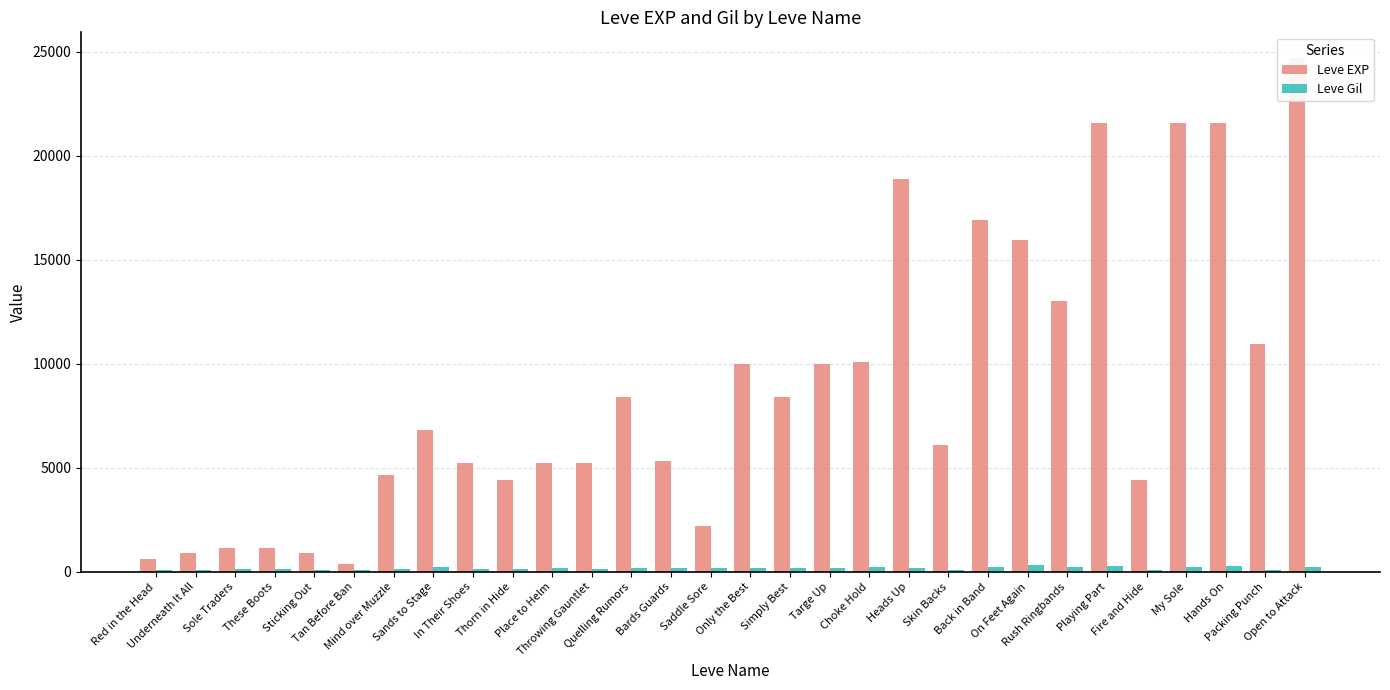

Reading left to right, transcribe all the data shown in this chart.

Leve EXP: Red in the Head=630	Underneath It All=900	Sole Traders=1160	These Boots=1160	Sticking Out=900	Tan Before Ban=370	Mind over Muzzle=4660	Sands to Stage=6840	In Their Shoes=5220	Thorn in Hide=4410	Place to Helm=5220	Throwing Gauntlet=5220	Quelling Rumors=8430	Bards Guards=5330	Saddle Sore=2230	Only the Best=9990	Simply Best=8430	Targe Up=9990	Choke Hold=10100	Heads Up=18910	Skin Backs=6110	Back in Band=16920	On Feet Again=15980	Rush Ringbands=13040	Playing Part=21600	Fire and Hide=4440	My Sole=21600	Hands On=21600	Packing Punch=10970	Open to Attack=24710
Leve Gil: Red in the Head=112	Underneath It All=112	Sole Traders=160	These Boots=160	Sticking Out=112	Tan Before Ban=112	Mind over Muzzle=140	Sands to Stage=224	In Their Shoes=140	Thorn in Hide=140	Place to Helm=170	Throwing Gauntlet=140	Quelling Rumors=172	Bards Guards=170	Saddle Sore=170	Only the Best=170	Simply Best=172	Targe Up=170	Choke Hold=226	Heads Up=174	Skin Backs=110	Back in Band=230	On Feet Again=343	Rush Ringbands=230	Playing Part=295	Fire and Hide=107	My Sole=232	Hands On=295	Packing Punch=108	Open to Attack=248